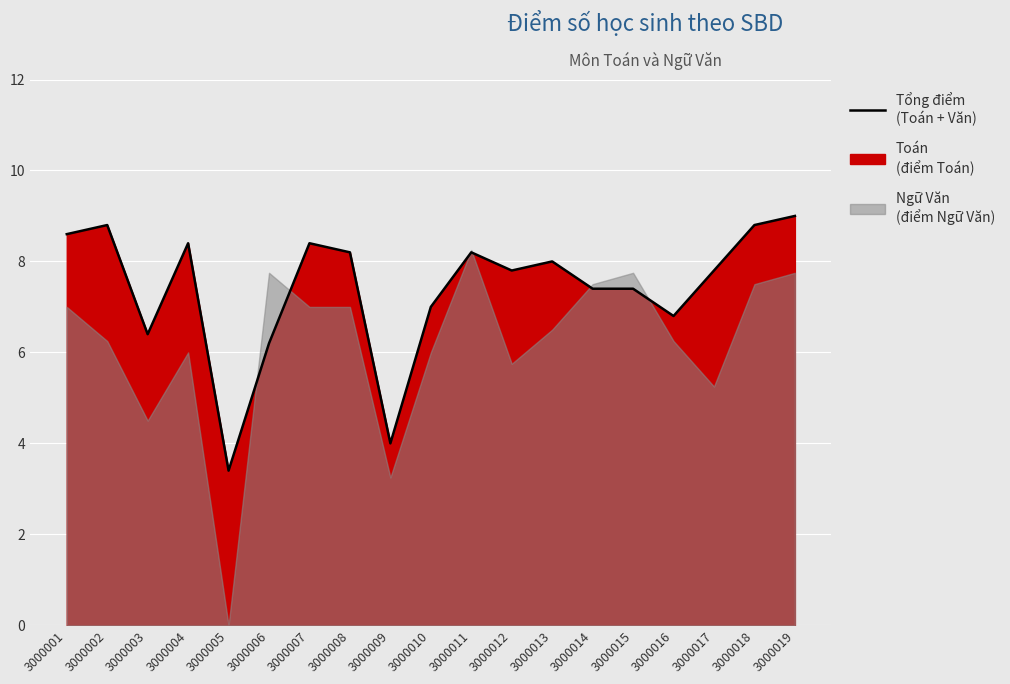

List the labels in order of value, largest first.

3000019, 3000002, 3000018, 3000001, 3000004, 3000007, 3000008, 3000011, 3000013, 3000012, 3000017, 3000014, 3000015, 3000010, 3000016, 3000003, 3000006, 3000009, 3000005